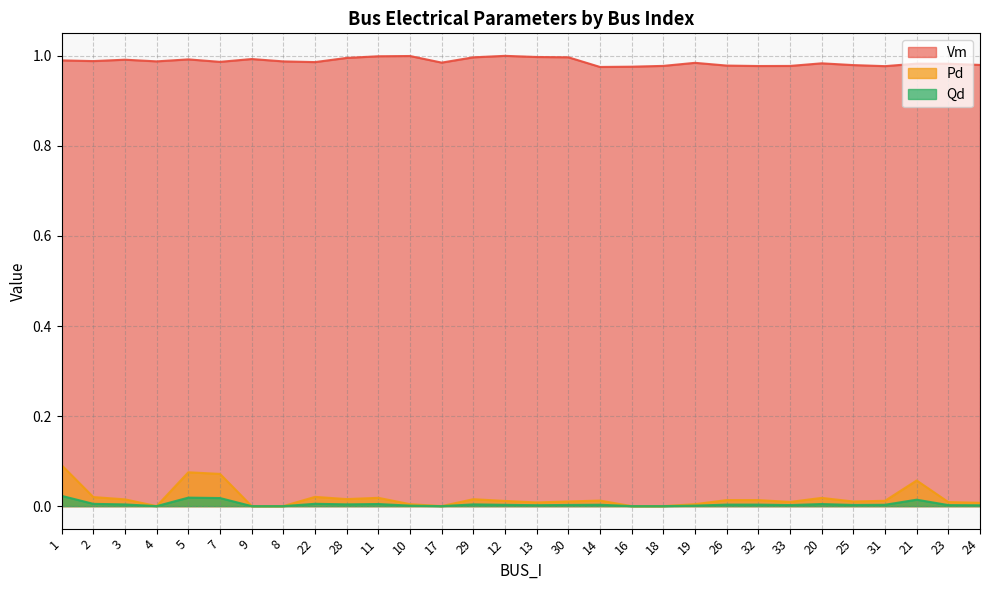

True or false: Pd and Qd cross at least once.

False